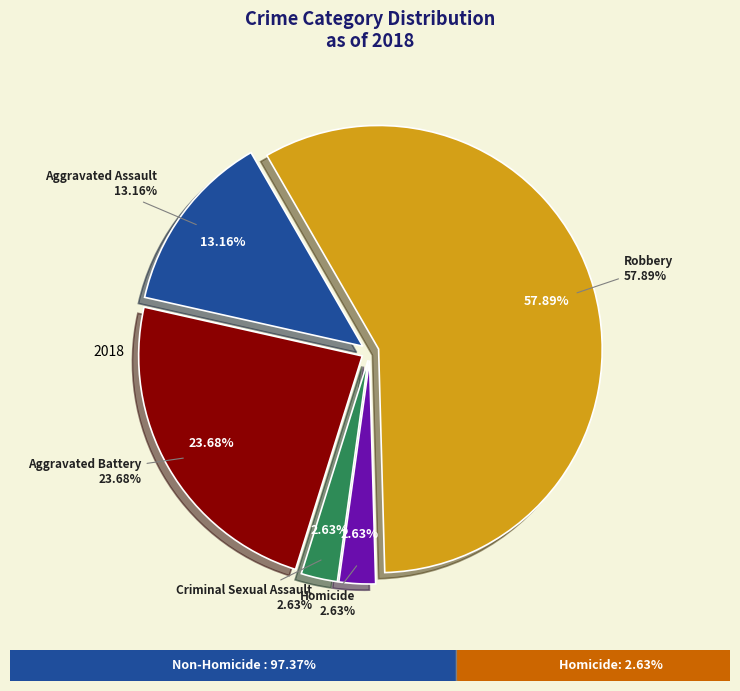

How many slices are in this pie chart?

5